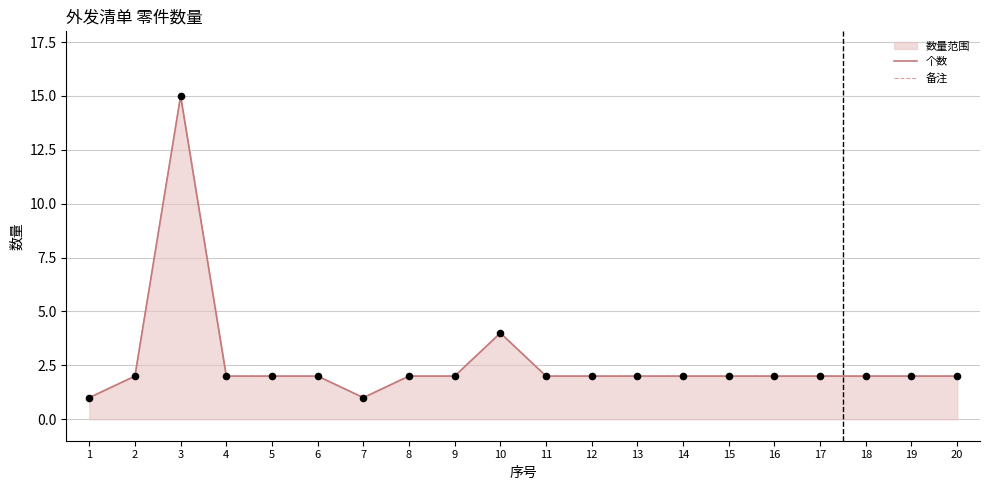

At how many categories does at least one series exceed 9?

1